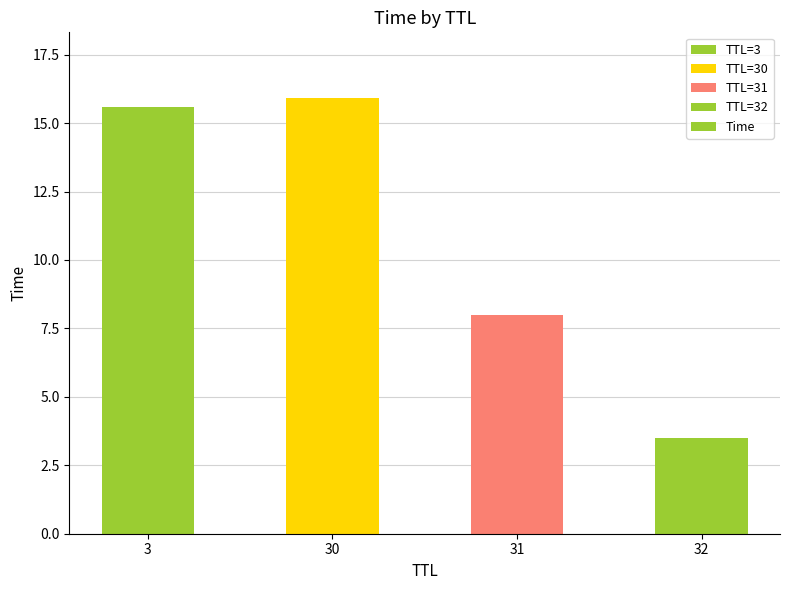

What is the value of the 4th bar from the left?

3.5